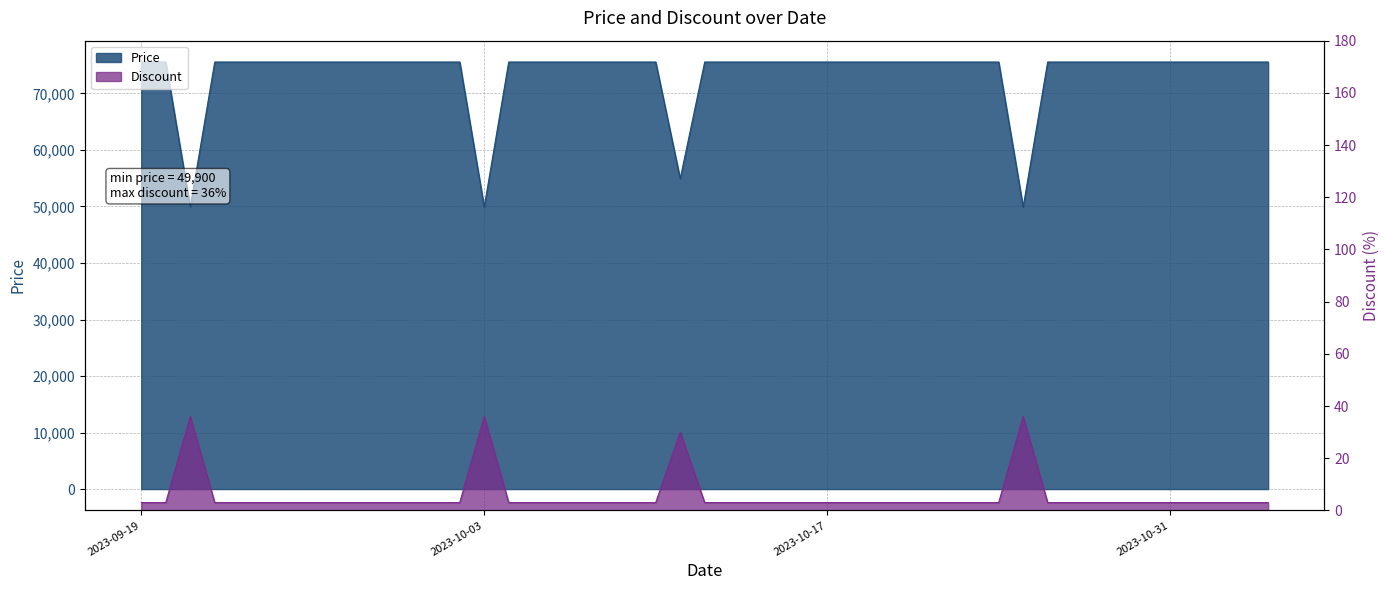

The Discount series shows 3 at 2023-10-29. True or false?

True